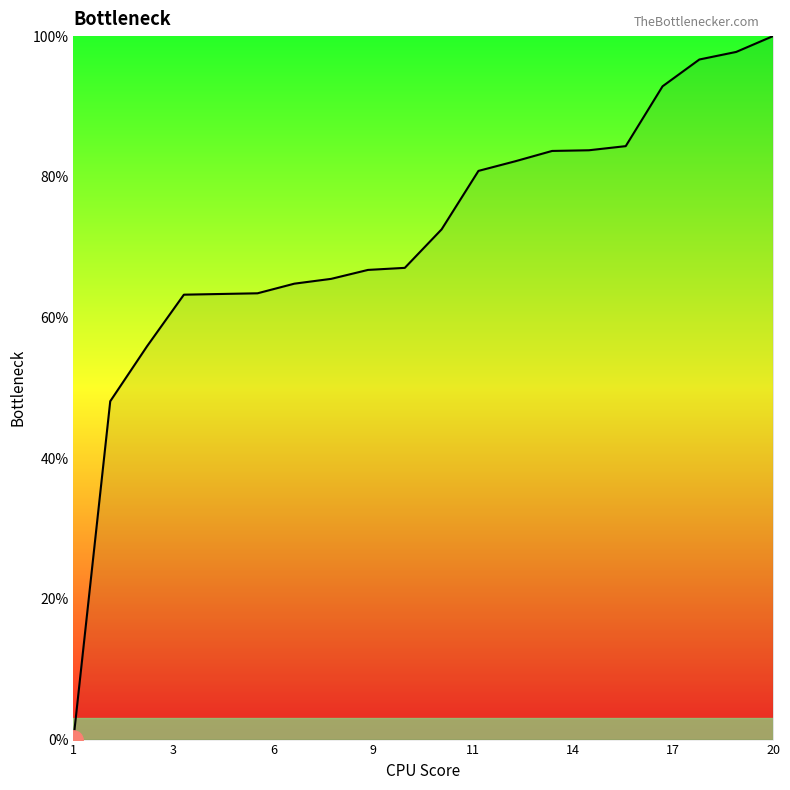

What is the maximum value shown in the chart?

100.0